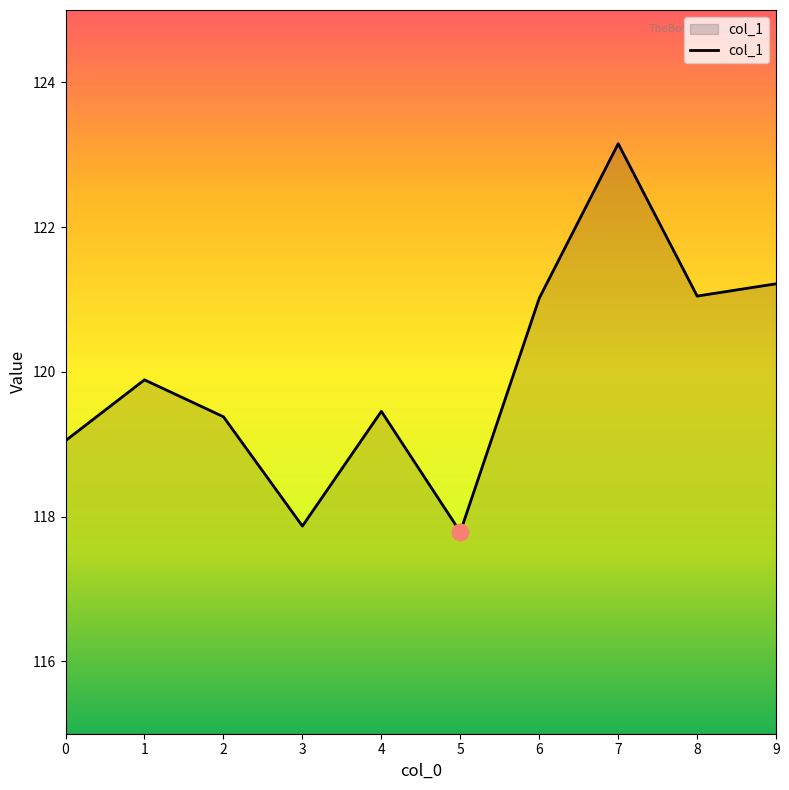

Reading left to right, what are all the values shown in this chart?

119.0	119.9	119.4	117.9	119.5	117.8	121.0	123.2	121.0	121.2